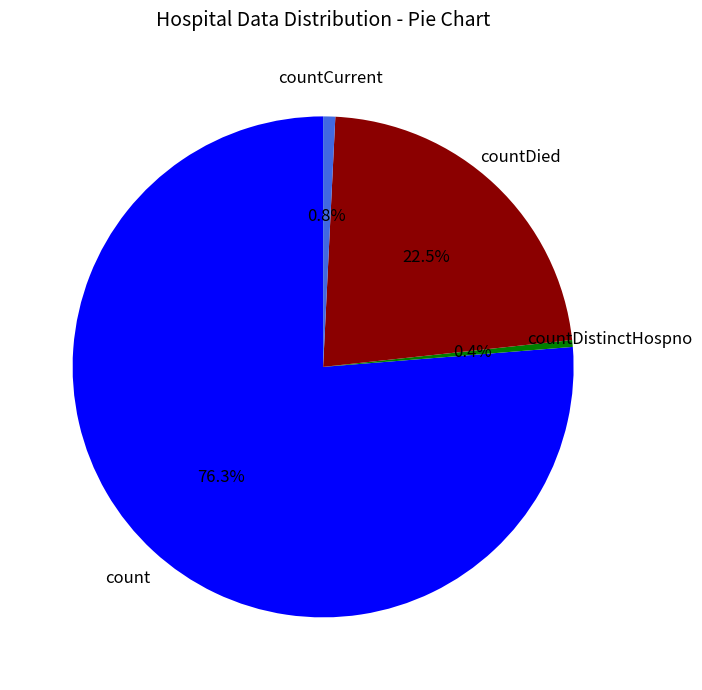

How many segments does this pie chart have?

4